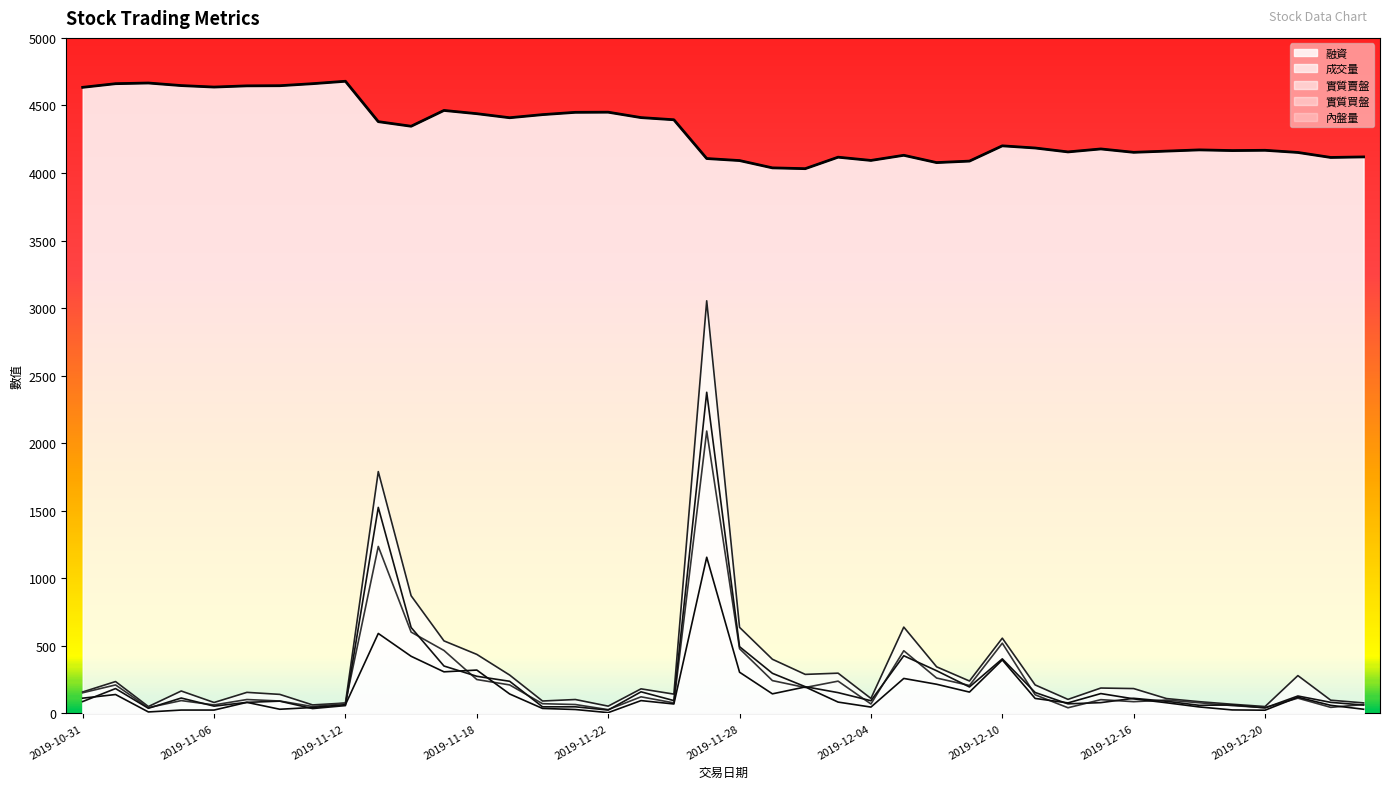

Is it true that 實質賣盤 equals 207 at 2019-12-09?

True